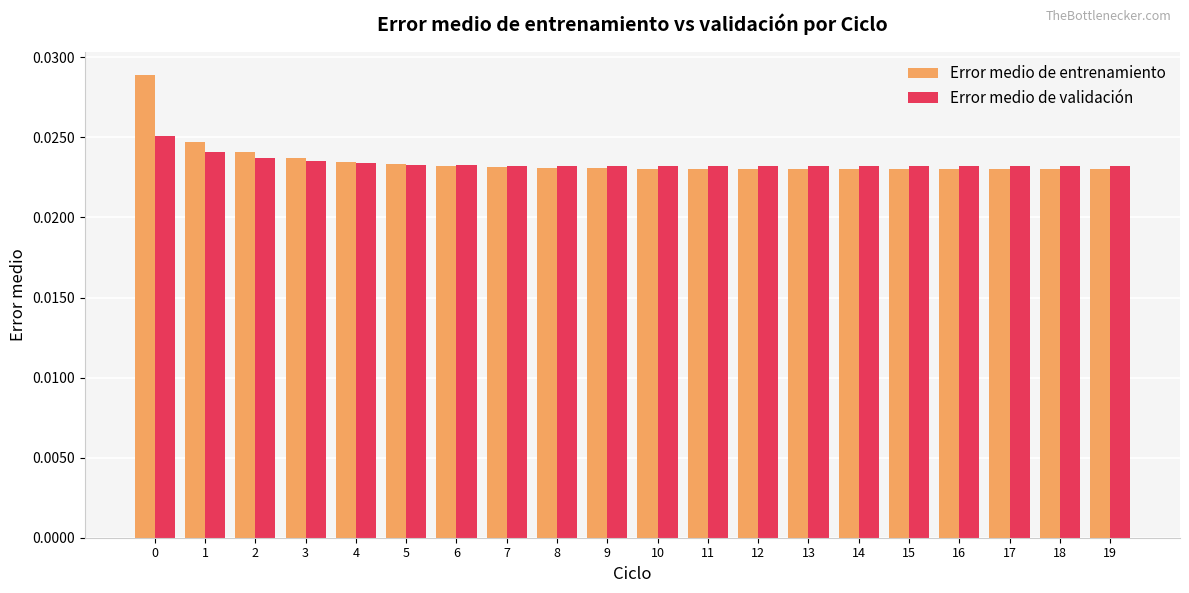

Which series has the widest spread of values?

Error medio de entrenamiento